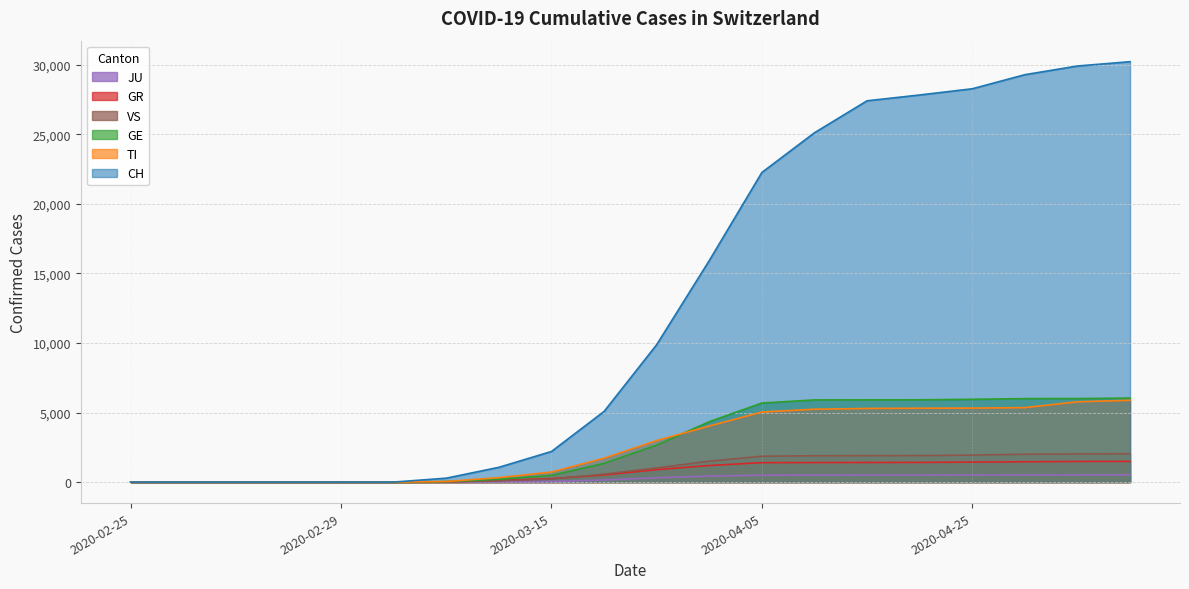

The VS series shows 0 at 2020-02-27. True or false?

True